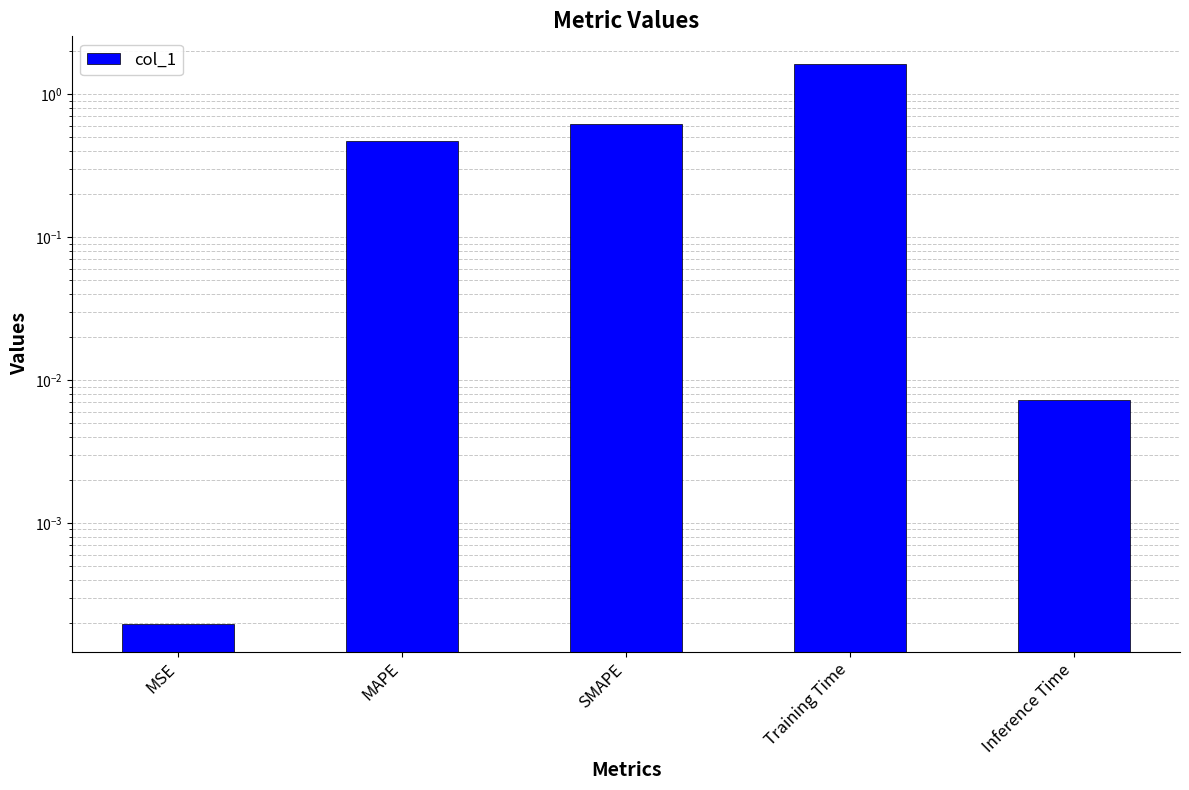

Reading left to right, what are all the values shown in this chart?

0.0	0.5	0.6	1.6	0.0